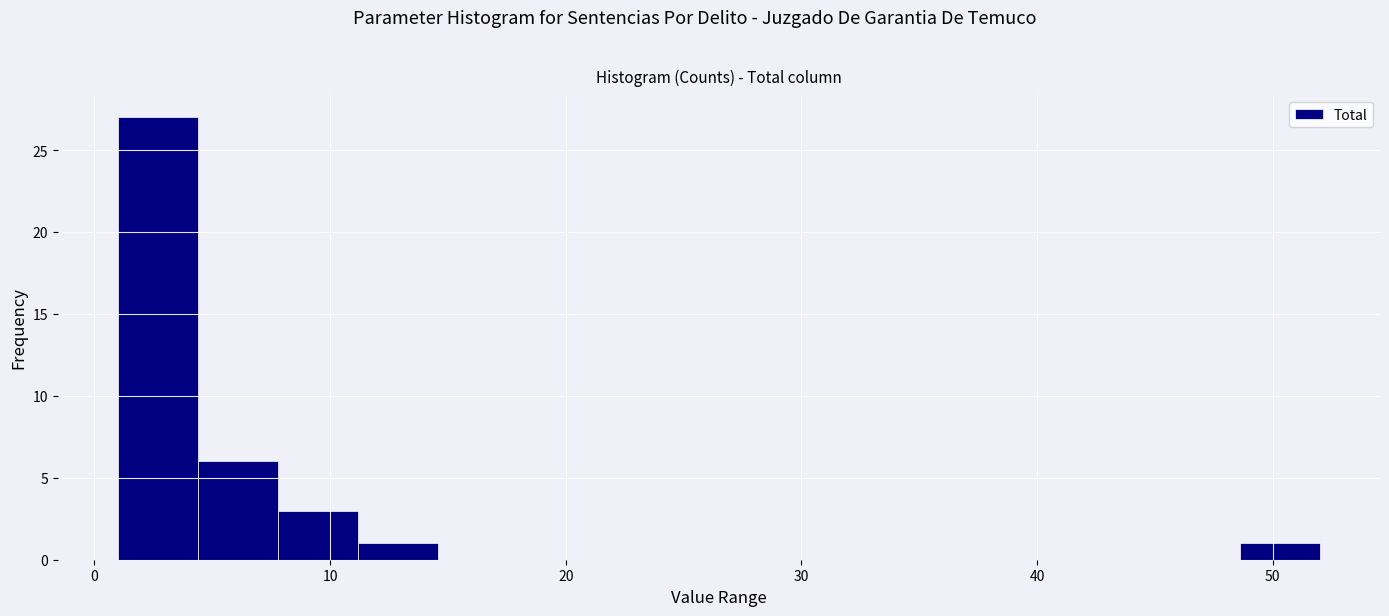

Read against the x-axis, roughly where is the centre of the tallest bar?

3